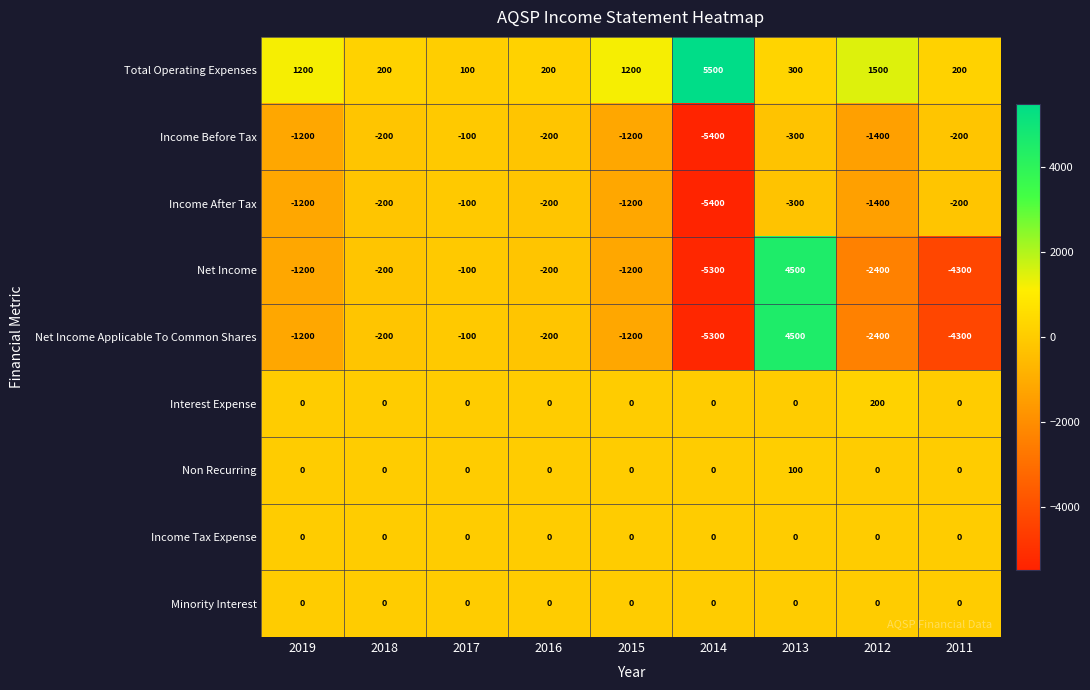

Is the value of Non Recurring at 2017 greater than the value of Total Operating Expenses at 2017?

No